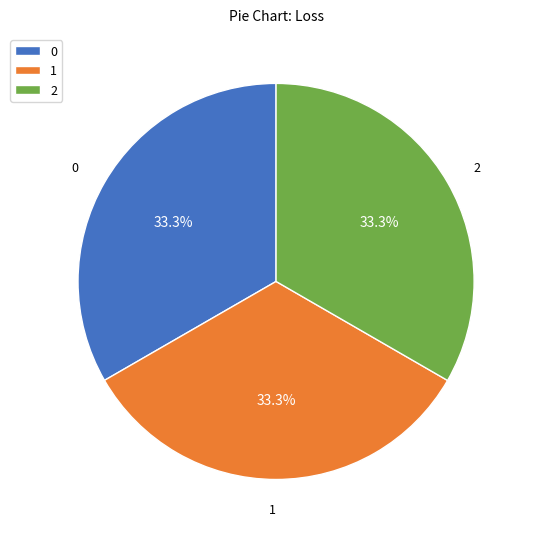

How many segments does this pie chart have?

3